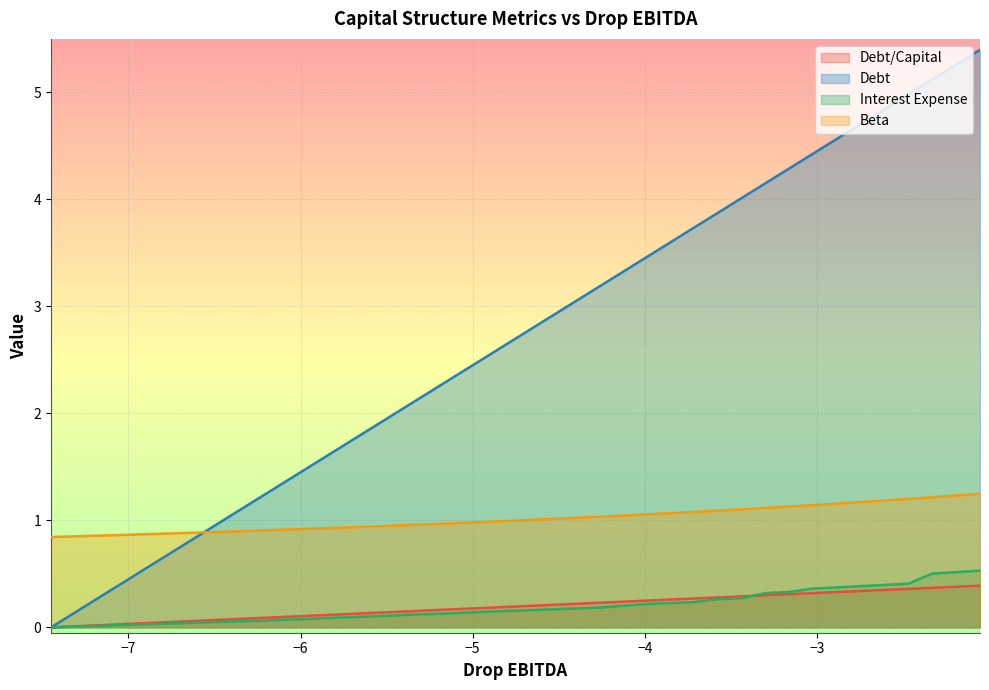

Which series has the largest total across all categories?

Debt